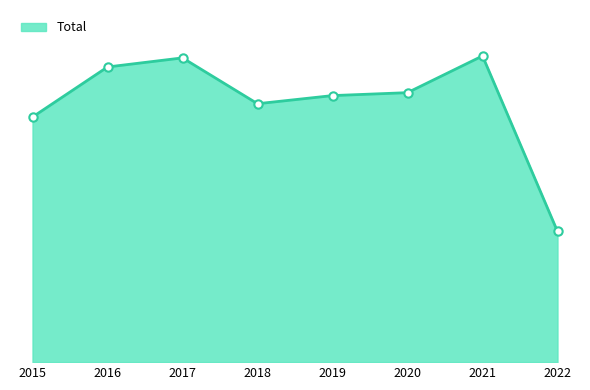

Is this an area chart (filled region under the line)?

Yes